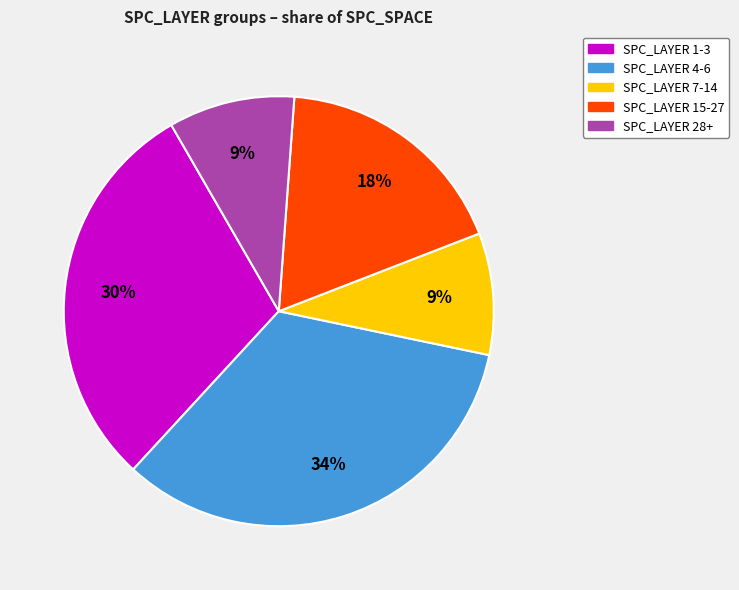

To the nearest percent, what is the average slice percentage?

20%